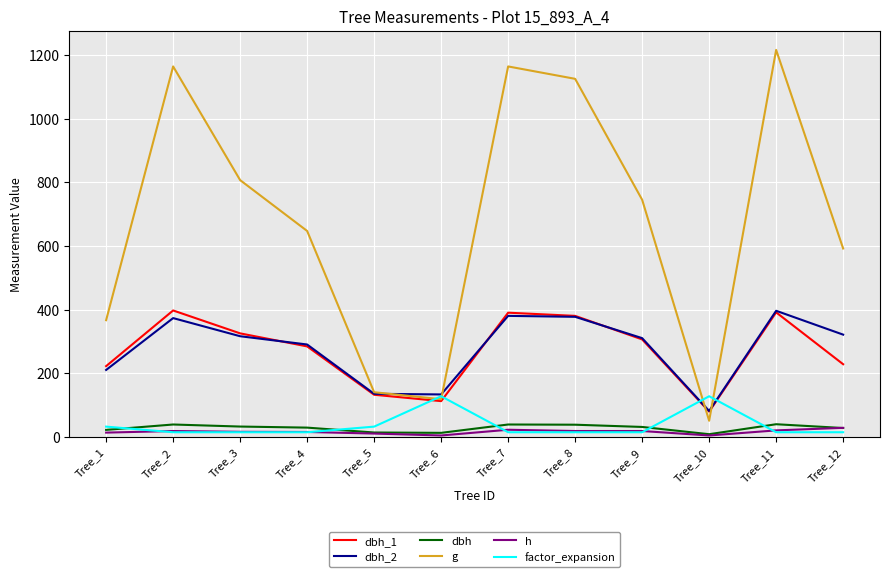

Is the value of factor_expansion at Tree_10 greater than the value of dbh at Tree_1?

Yes